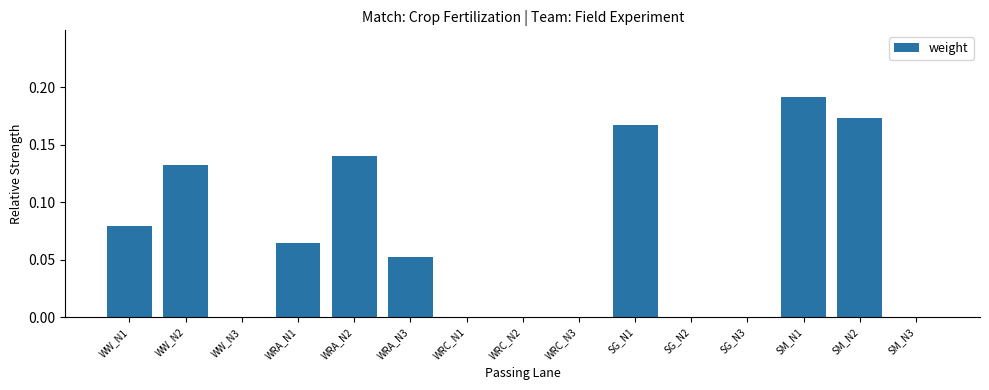

Count the number of data series in this chart.

1